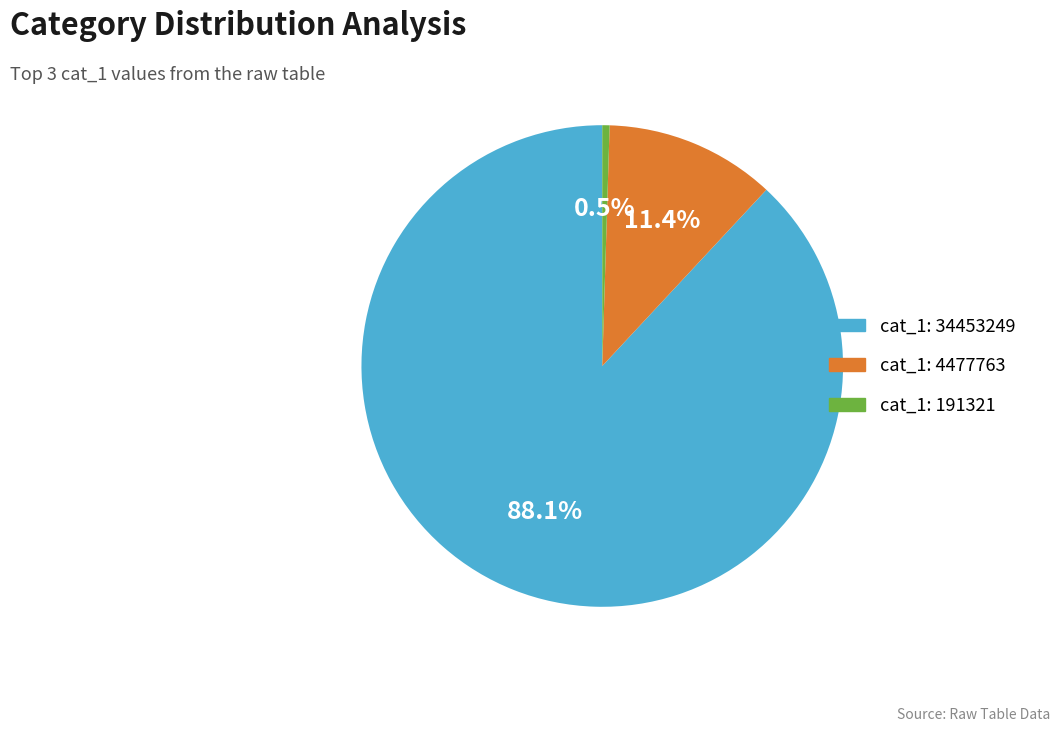

Count the number of slices in the pie.

3